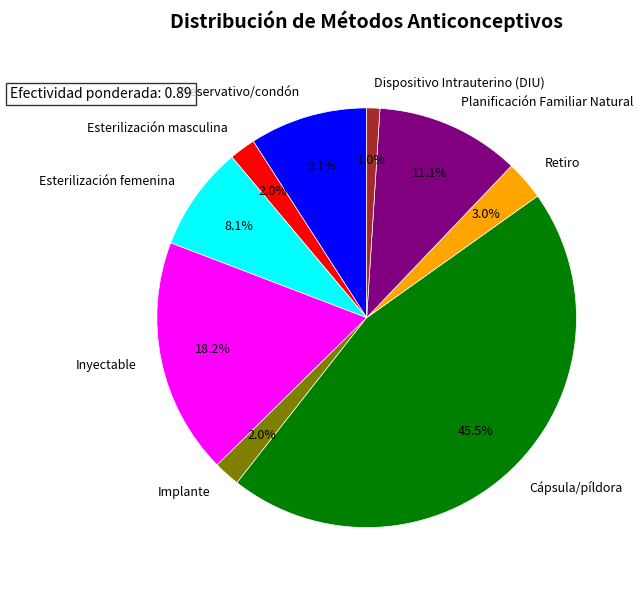

Does Planificación Familiar Natural represent more than half of the total?

No